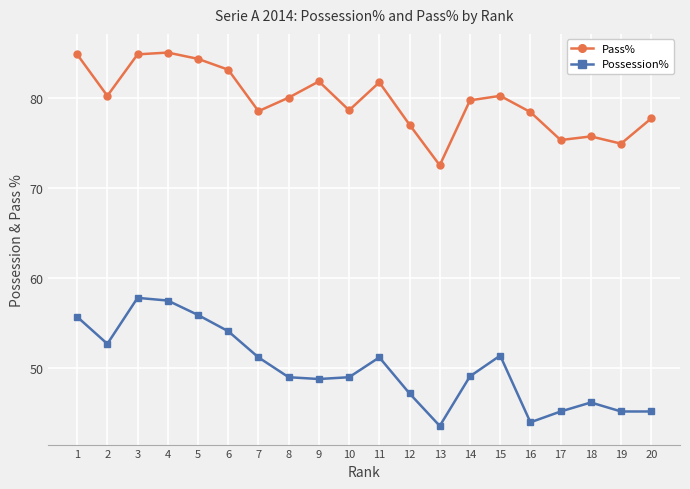

The Possession% series shows 11.6 at 14. True or false?

False